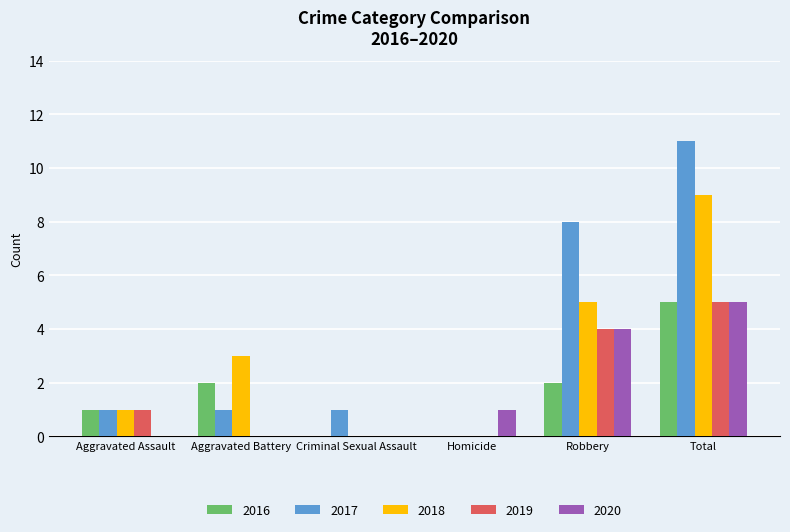

True or false: 2019 has a value of 0 at Aggravated Battery.

True